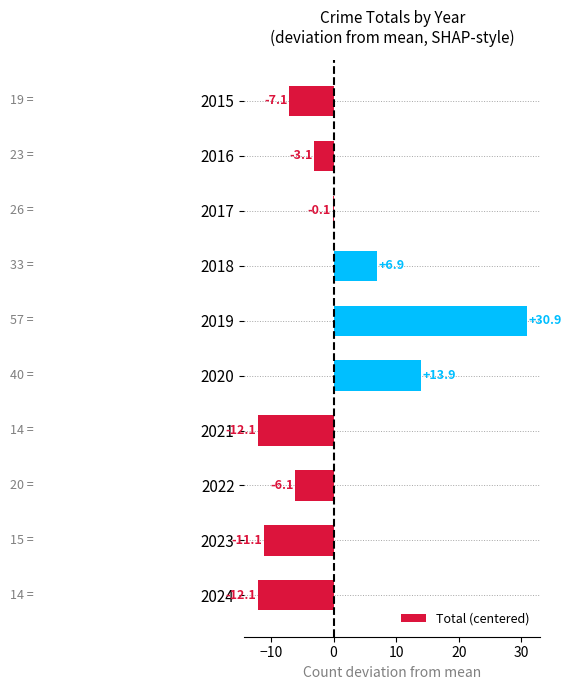

Between 2023 and 2018, which is larger?

2018